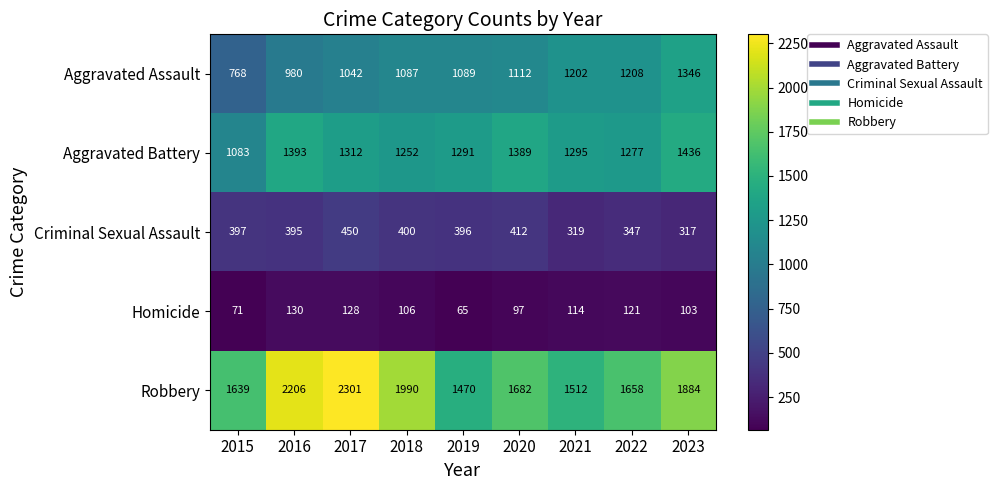

At which label is Criminal Sexual Assault closest to 383?

2016